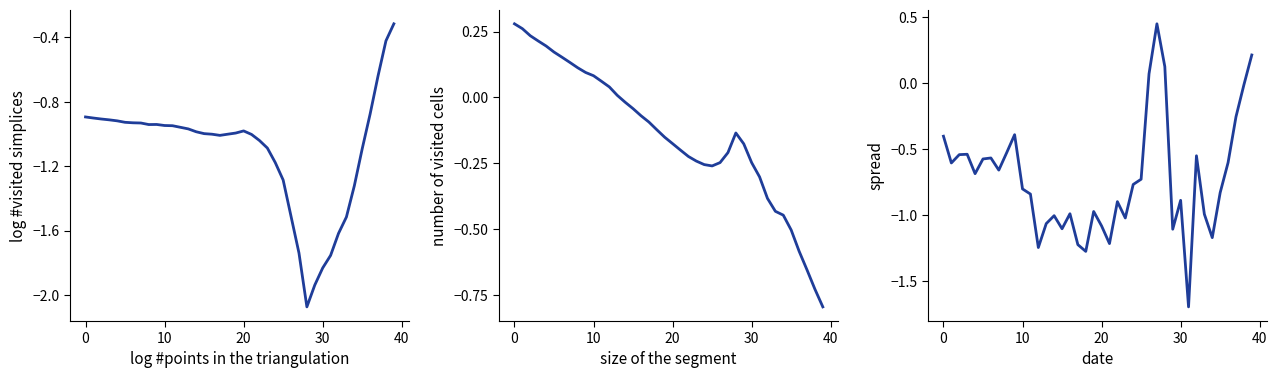

At how many categories does at least one series exceed 0?

18